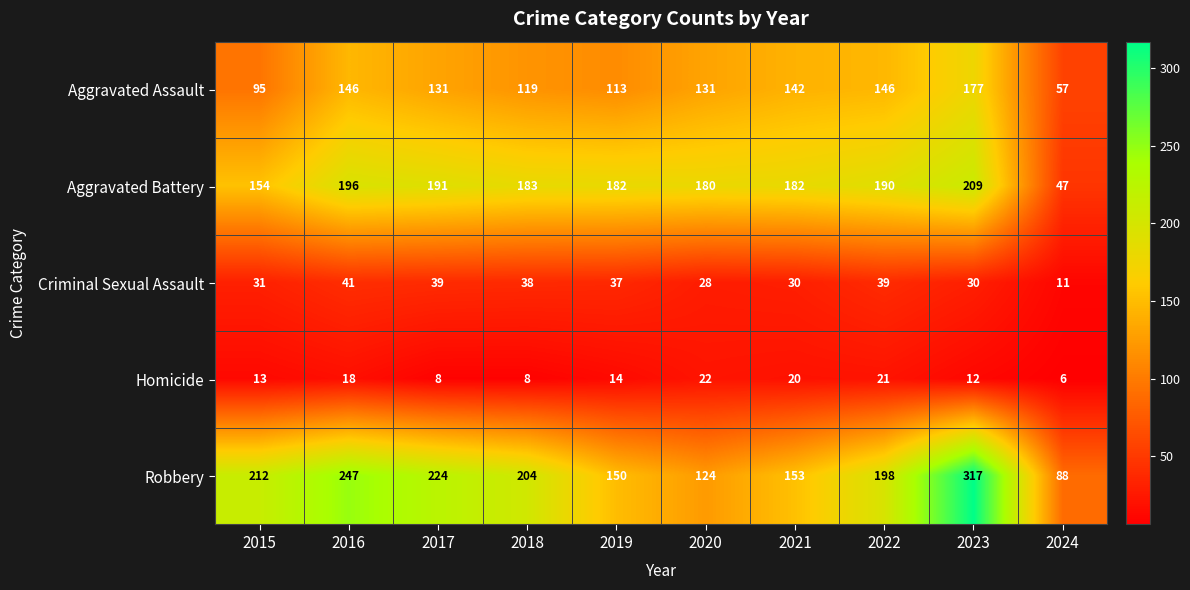

Is it true that Robbery equals 247 at 2016?

True